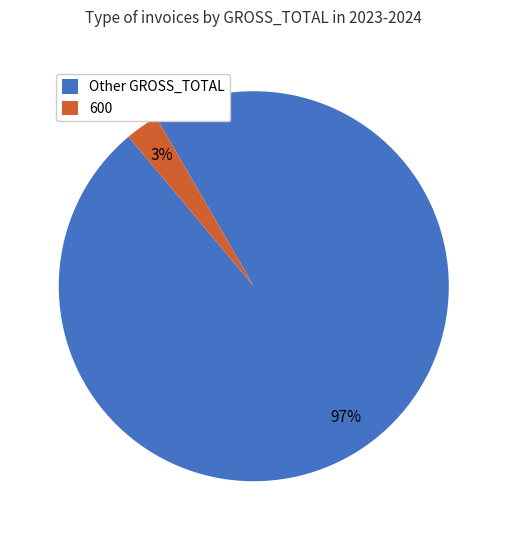

Between 600 and Other GROSS_TOTAL, which is larger?

Other GROSS_TOTAL